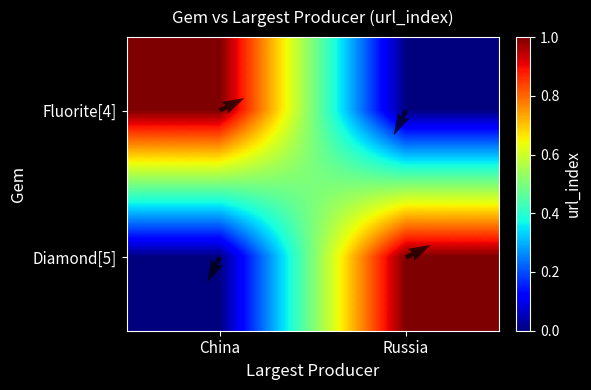

Which series has the largest range (max minus min)?

Fluorite[4]